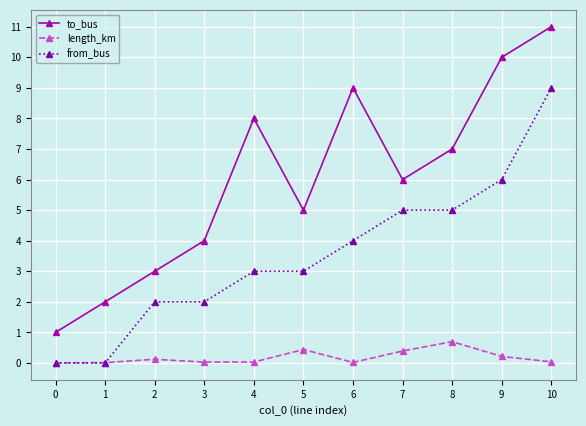

True or false: to_bus and length_km intersect in this chart.

False